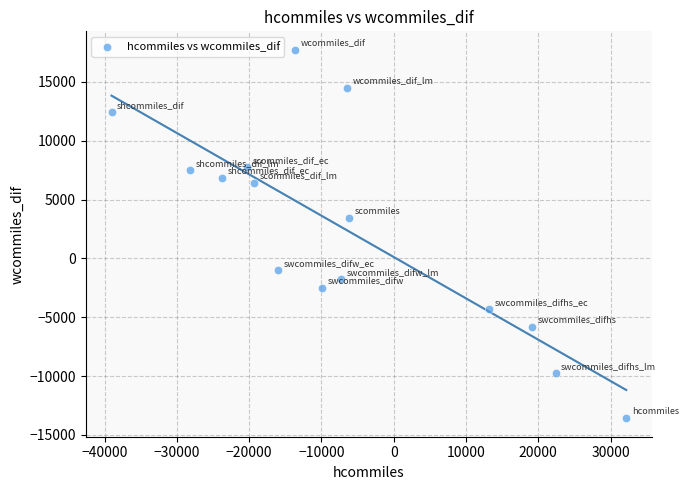

What Y value in the scatter plot is closest to 2070?

3427.2